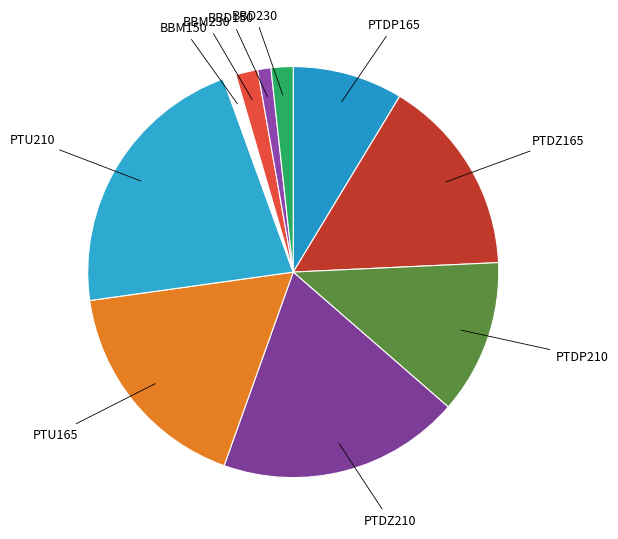

How many segments does this pie chart have?

10